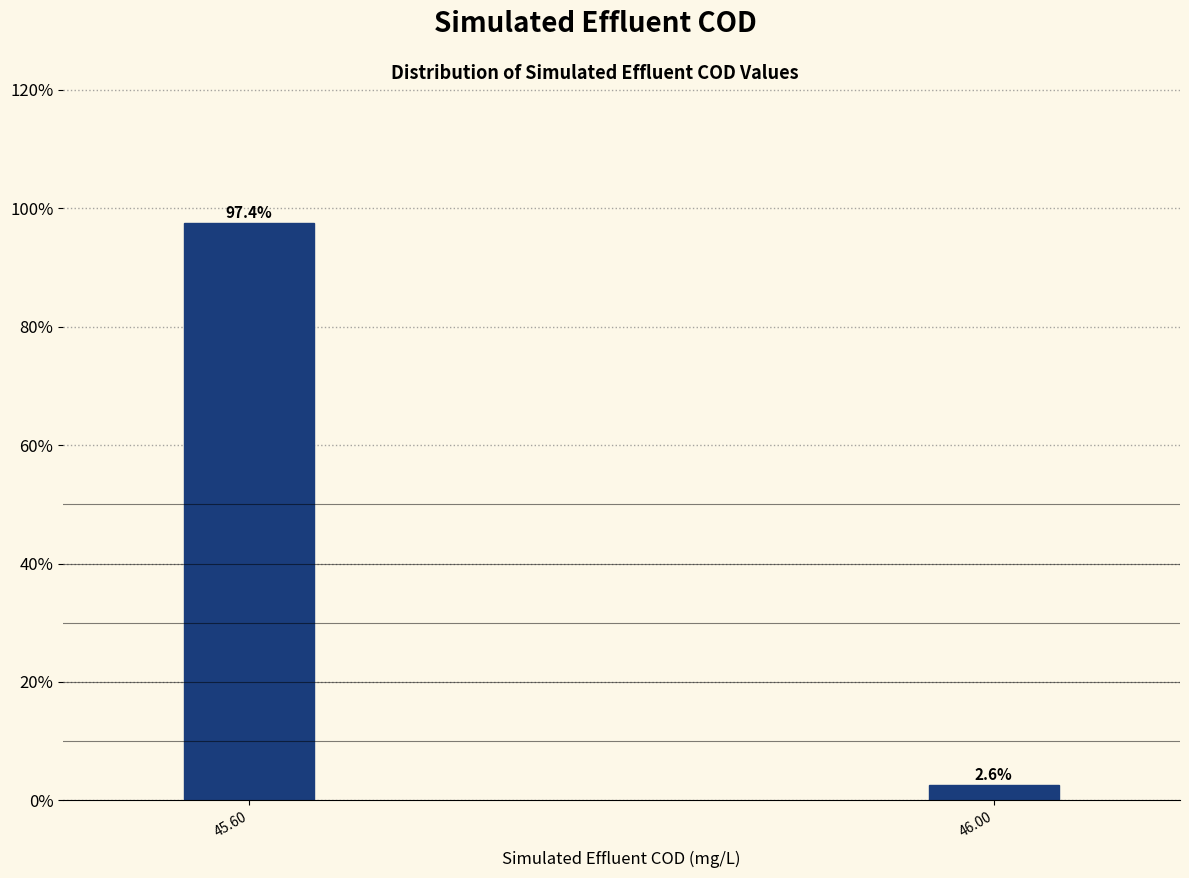

Reading right to left, transcribe all the data shown in this chart.

46.00=2.6	45.60=97.4